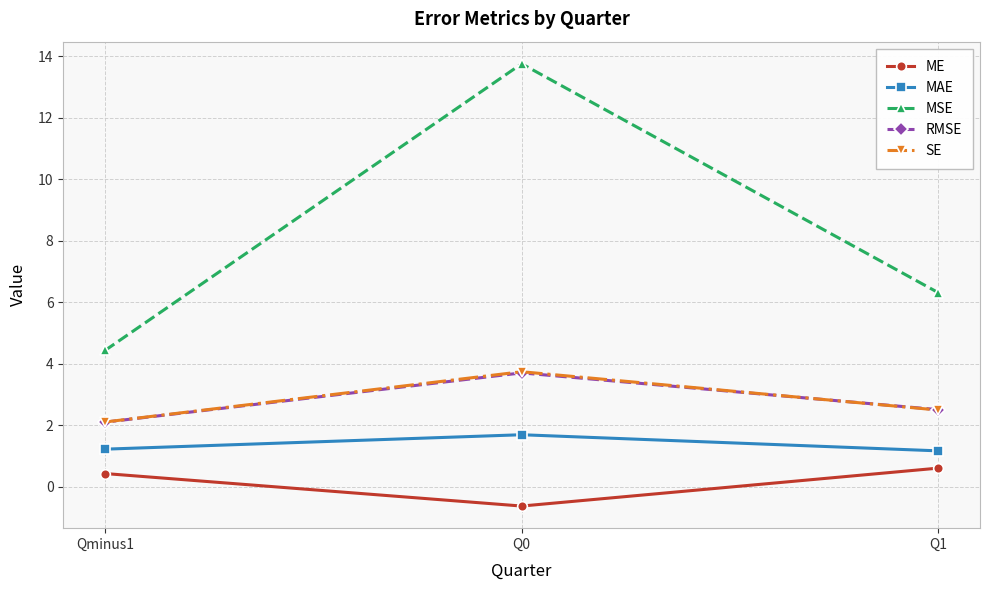

How many distinct data groups are displayed?

5